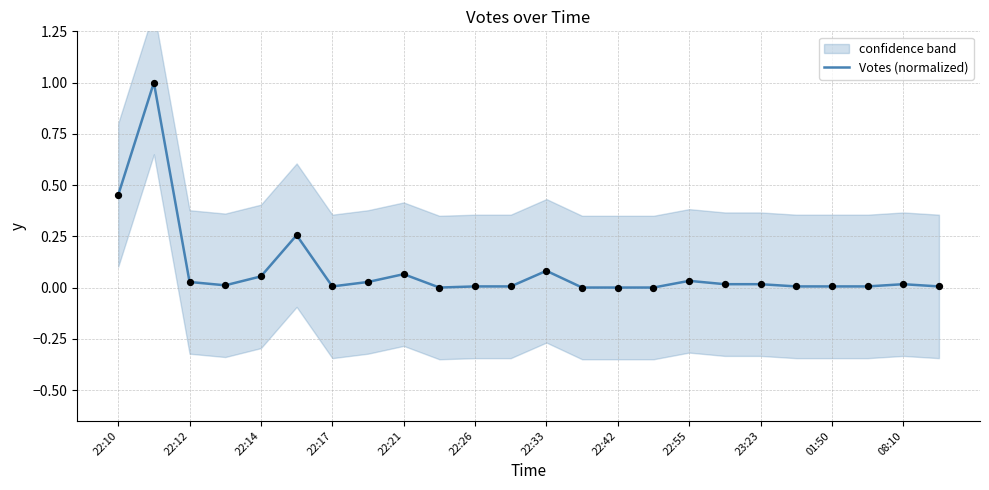

True or false: Votes (normalized) has a value of 0.0 at 22:17.

True